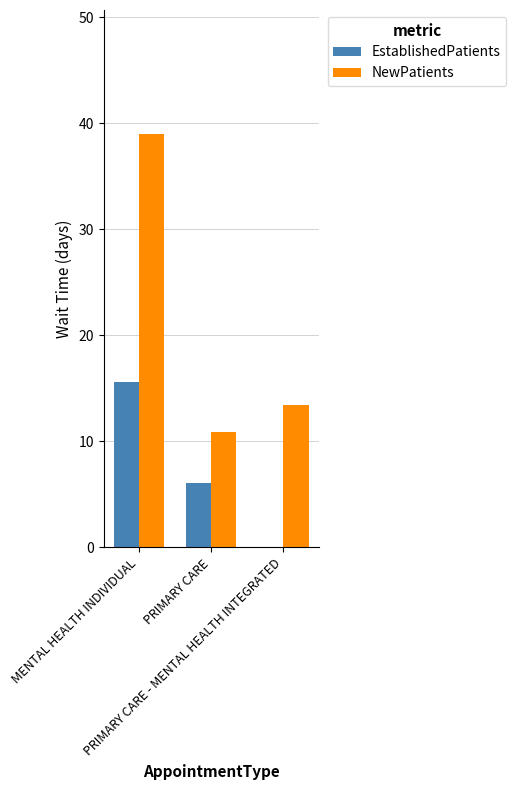

Is it true that NewPatients equals 9.1 at PRIMARY CARE - MENTAL HEALTH INTEGRATED?

False